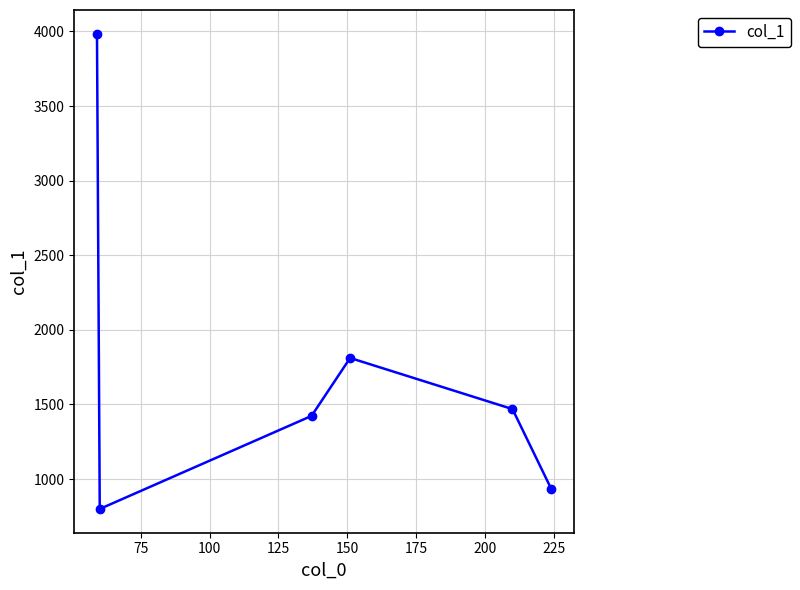

What is the difference between the maximum and minimum values?

3184.2